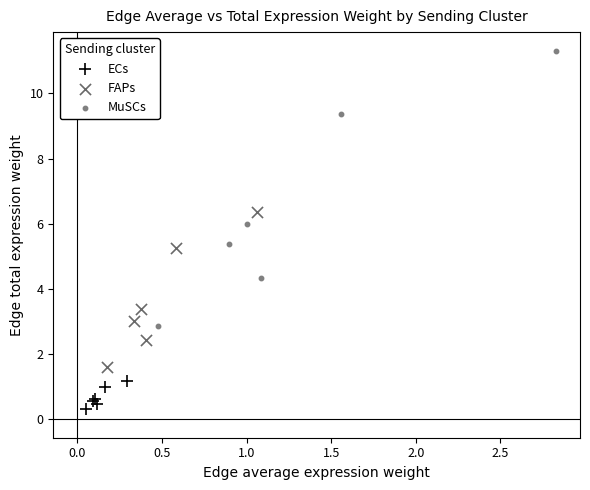

What are all the series names shown in the legend?

ECs, FAPs, MuSCs